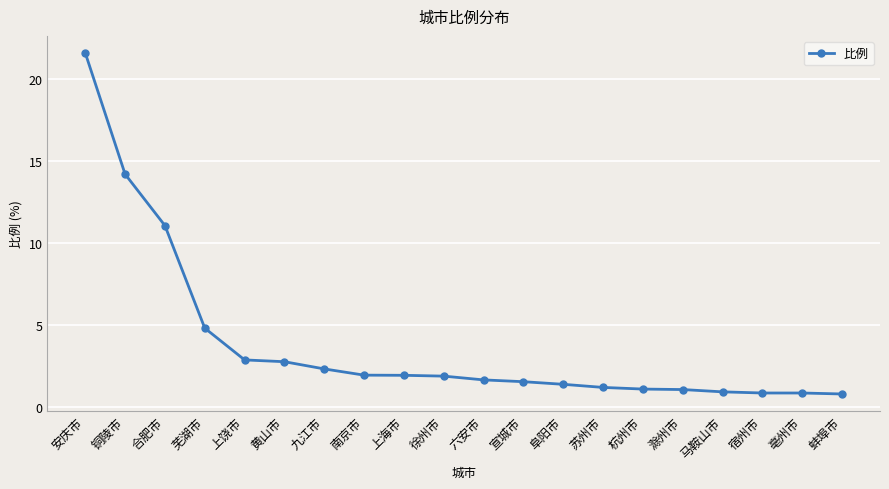

Which label corresponds to the largest value in the chart?

安庆市